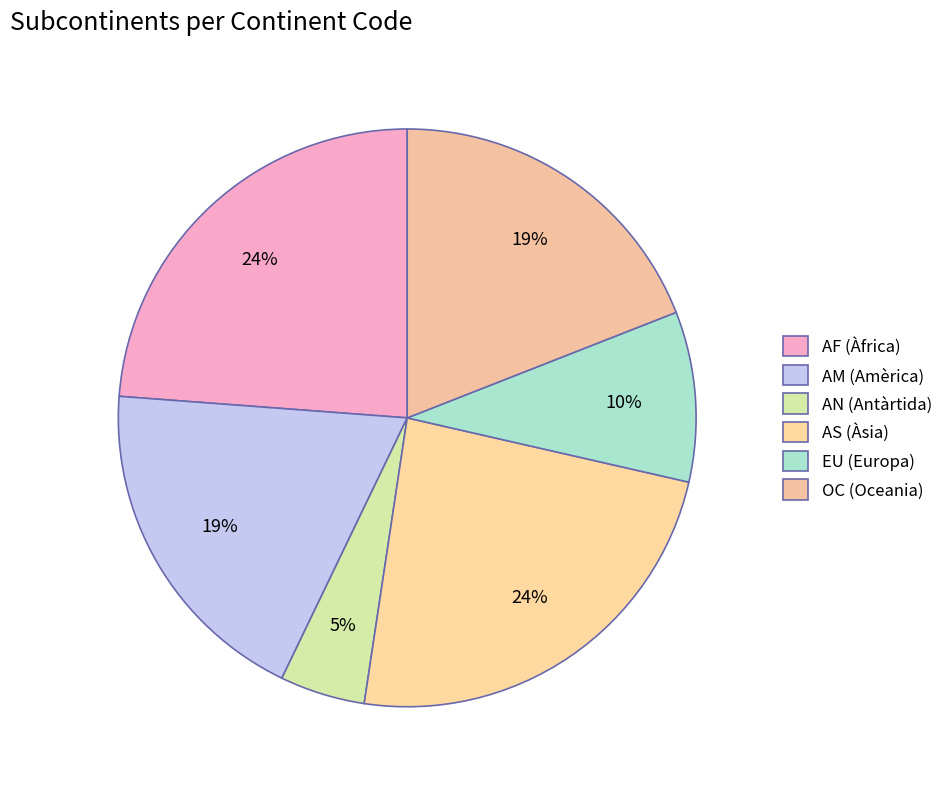

How much of the chart is everything except AM?

81.0%